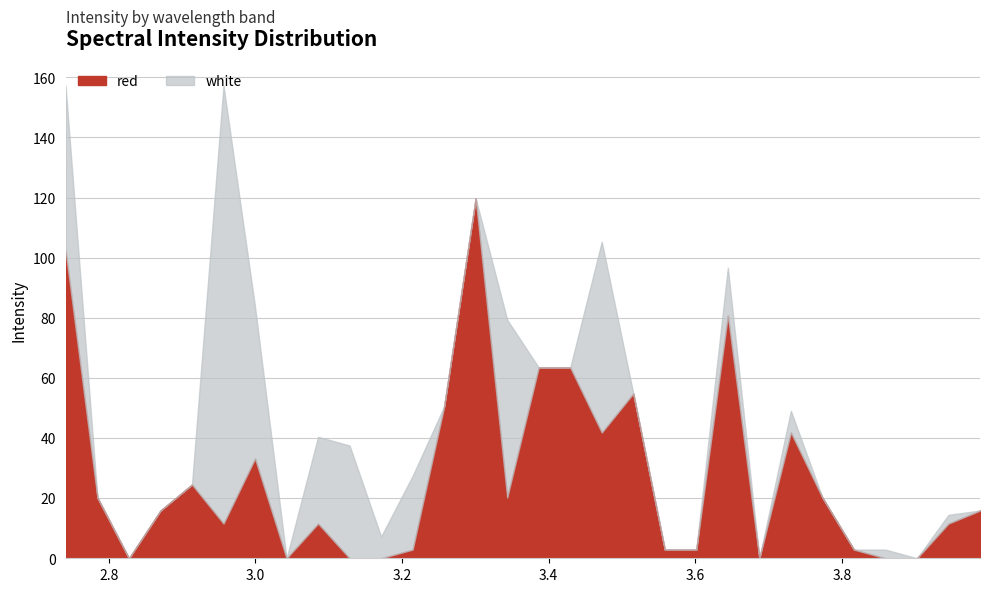

Reading left to right, list all the values displayed in this chart.

red: 102.4	20.2	0.0	15.9	24.5	11.6	33.2	0.0	11.6	0.0	0.0	2.9	50.5	119.8	20.2	63.5	63.5	41.8	54.8	2.9	2.9	80.8	0.0	41.8	20.2	2.9	0.0	0.0	11.6	15.9
white: 54.8	0.0	0.0	0.0	0.0	145.7	50.5	0.0	28.9	37.5	7.2	24.5	0.0	0.0	59.2	0.0	0.0	63.5	0.0	0.0	0.0	15.9	0.0	7.2	0.0	0.0	2.9	0.0	2.9	0.0